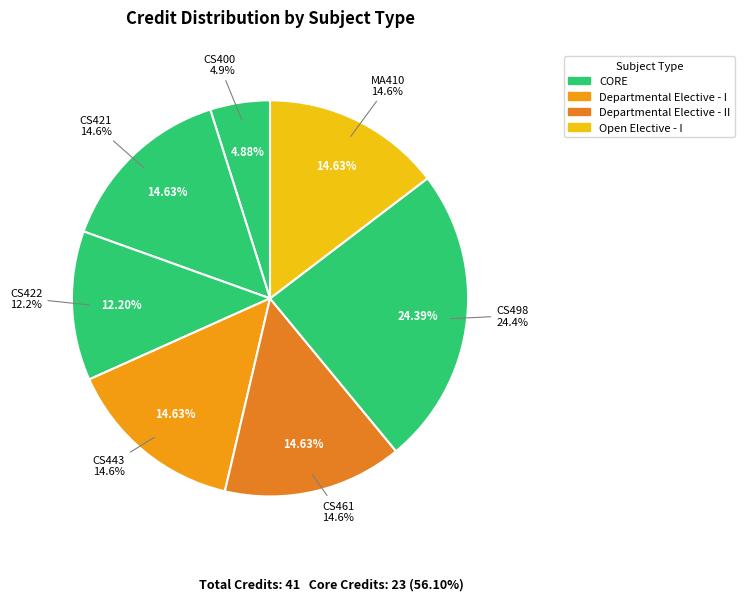

Is CORE (CS422) the majority of the pie?

No